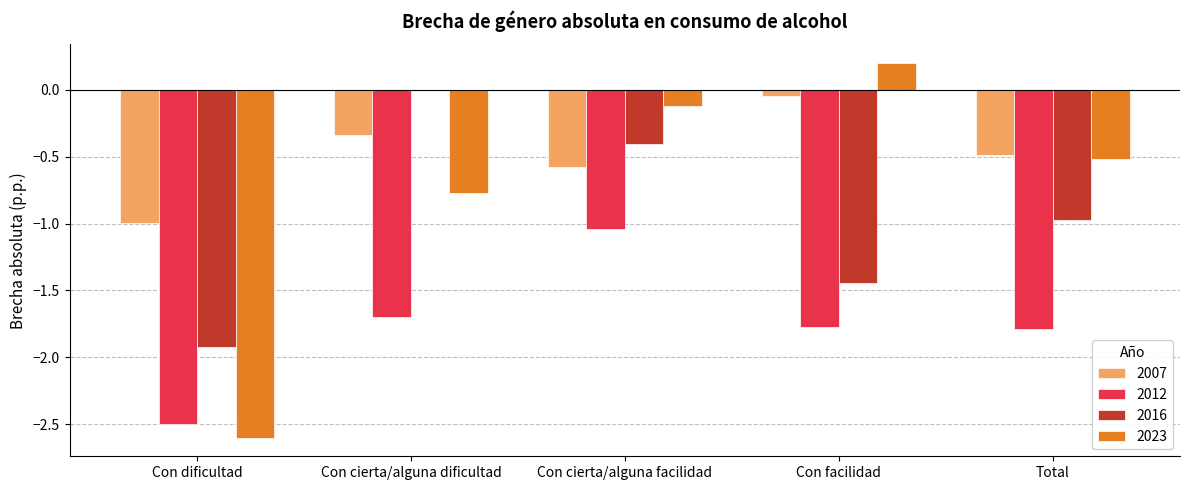

What is the sum of all 2007 values?

-2.4